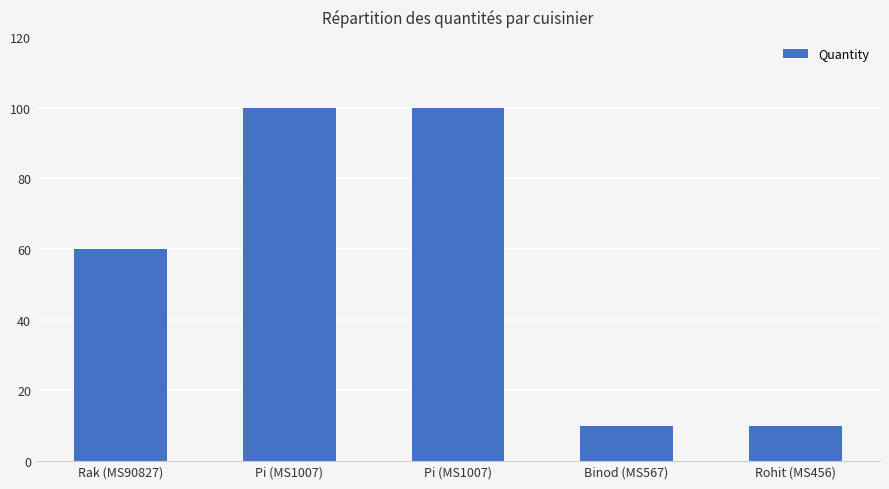

What is the sum of the values at Pi (MS1007) and Binod (MS567)?

110